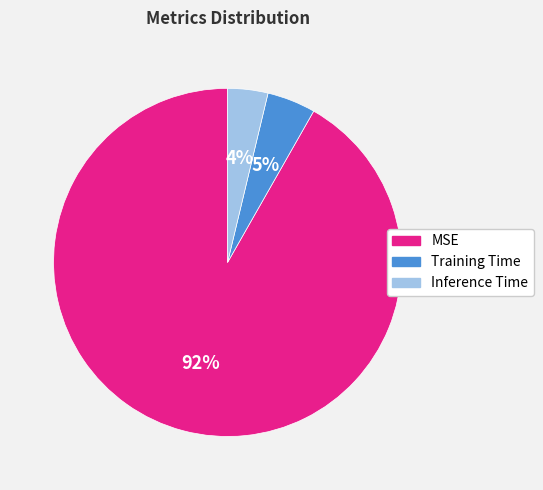

To the nearest percent, what is the difference between the Training Time and Inference Time slice percentages?

1%